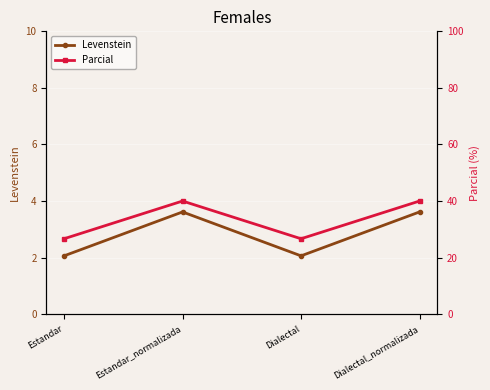

How many values in the Levenstein series exceed 3?

2